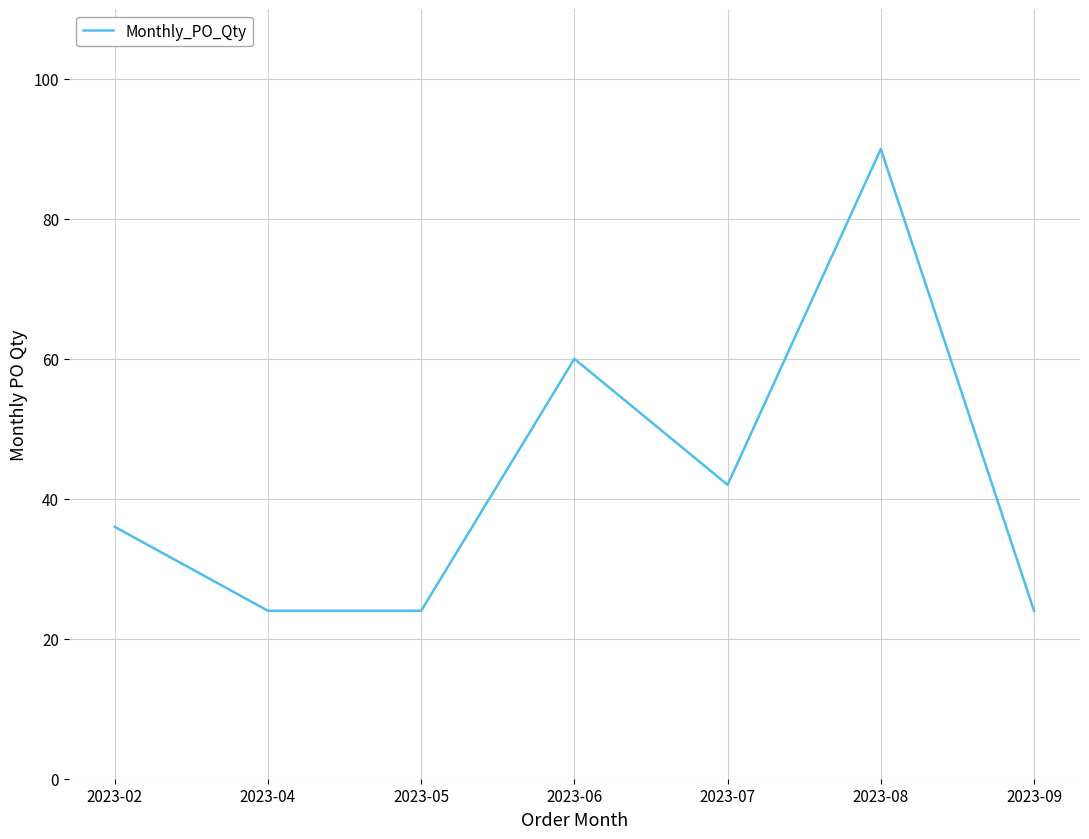

What is the maximum value shown in the chart?

90